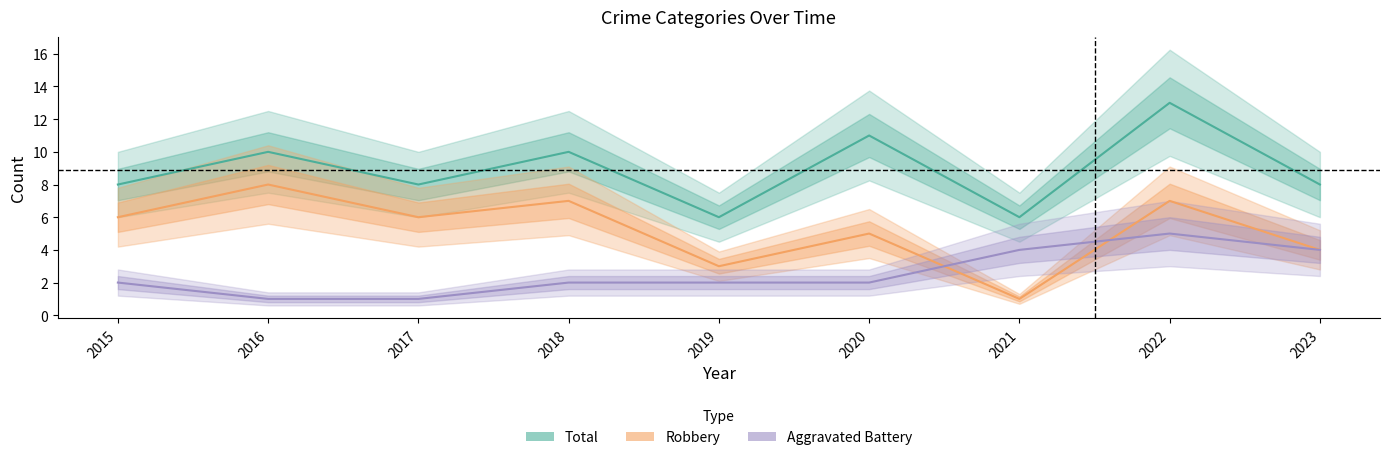

Which series has the widest spread of values?

Robbery